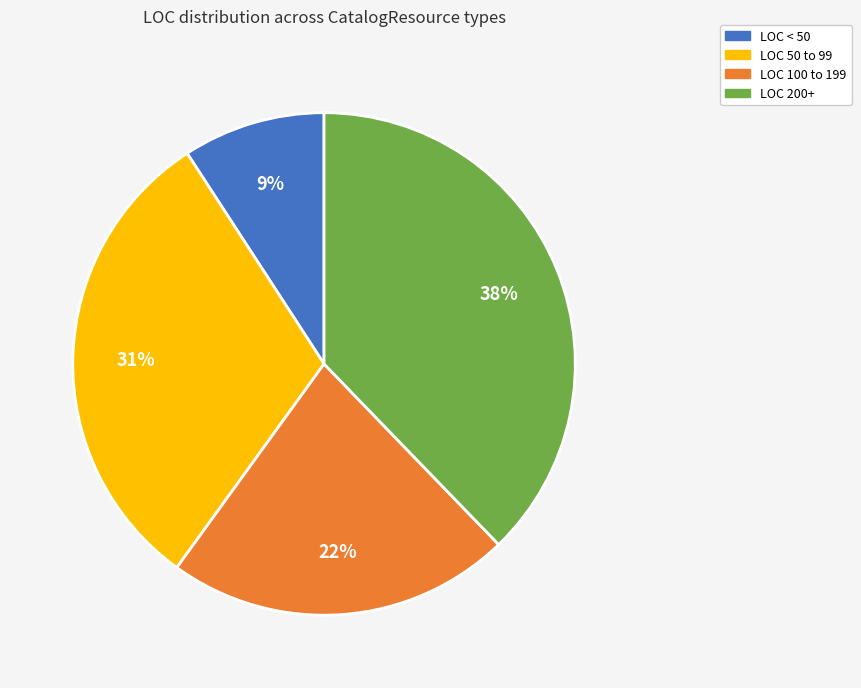

Is there a majority slice in this chart?

No